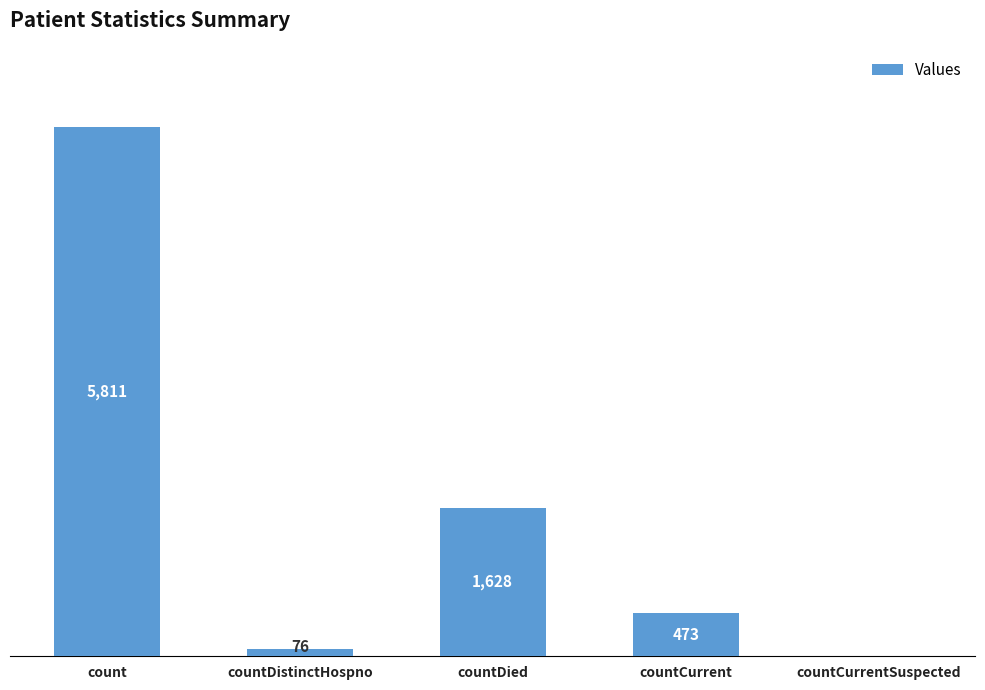

Which has a higher value, countCurrent or countDied?

countDied